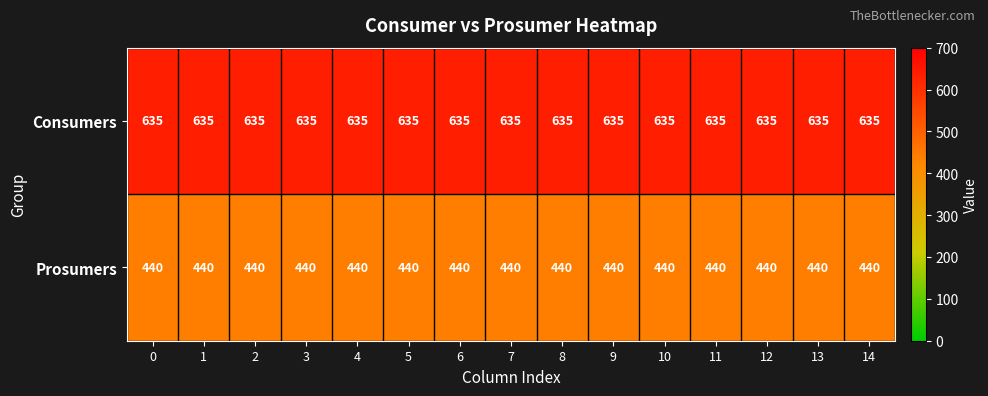

Is it true that Prosumers equals 440 at 11?

True